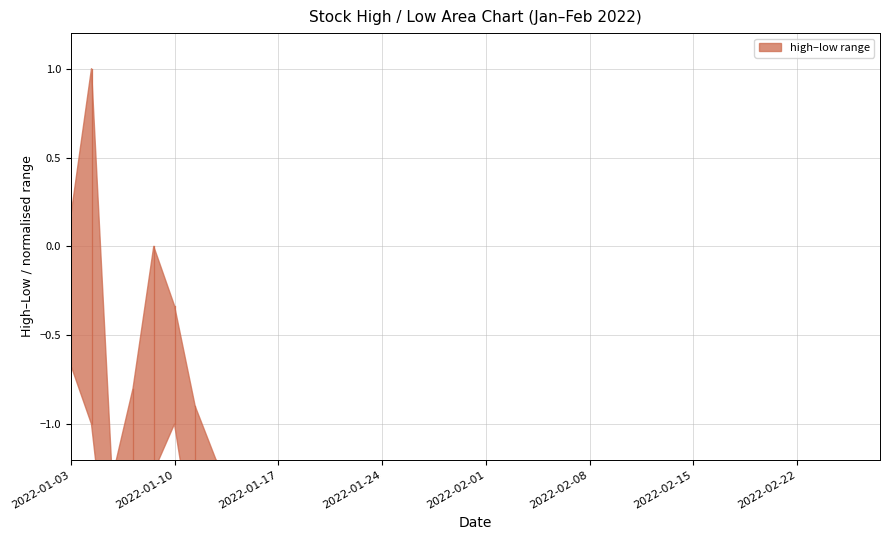

True or false: low and high intersect in this chart.

False